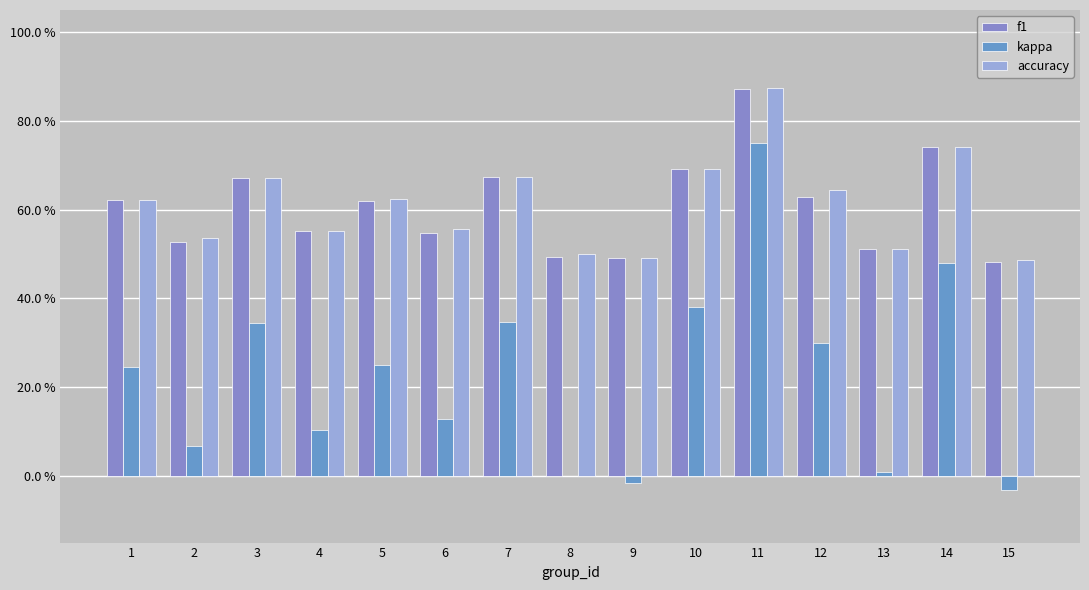

How many bars are there in each group?

3